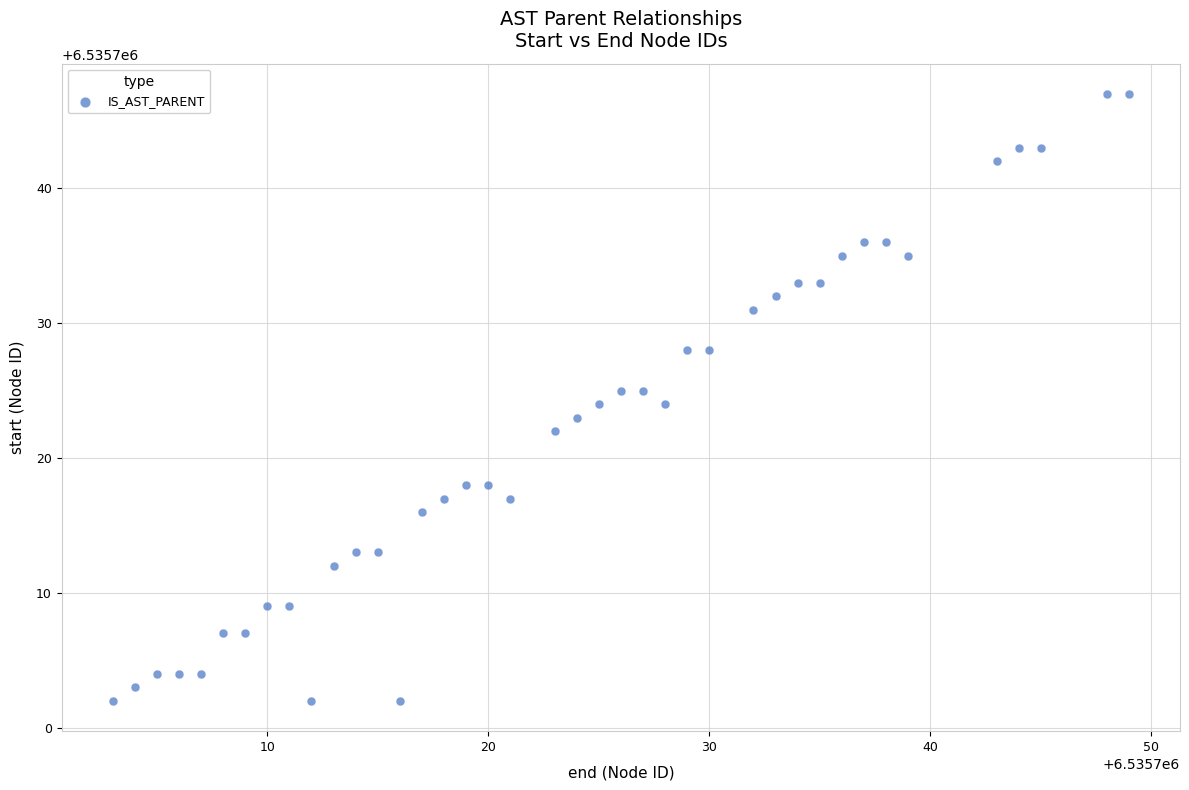

What is the range of X values (max minus min)?

46